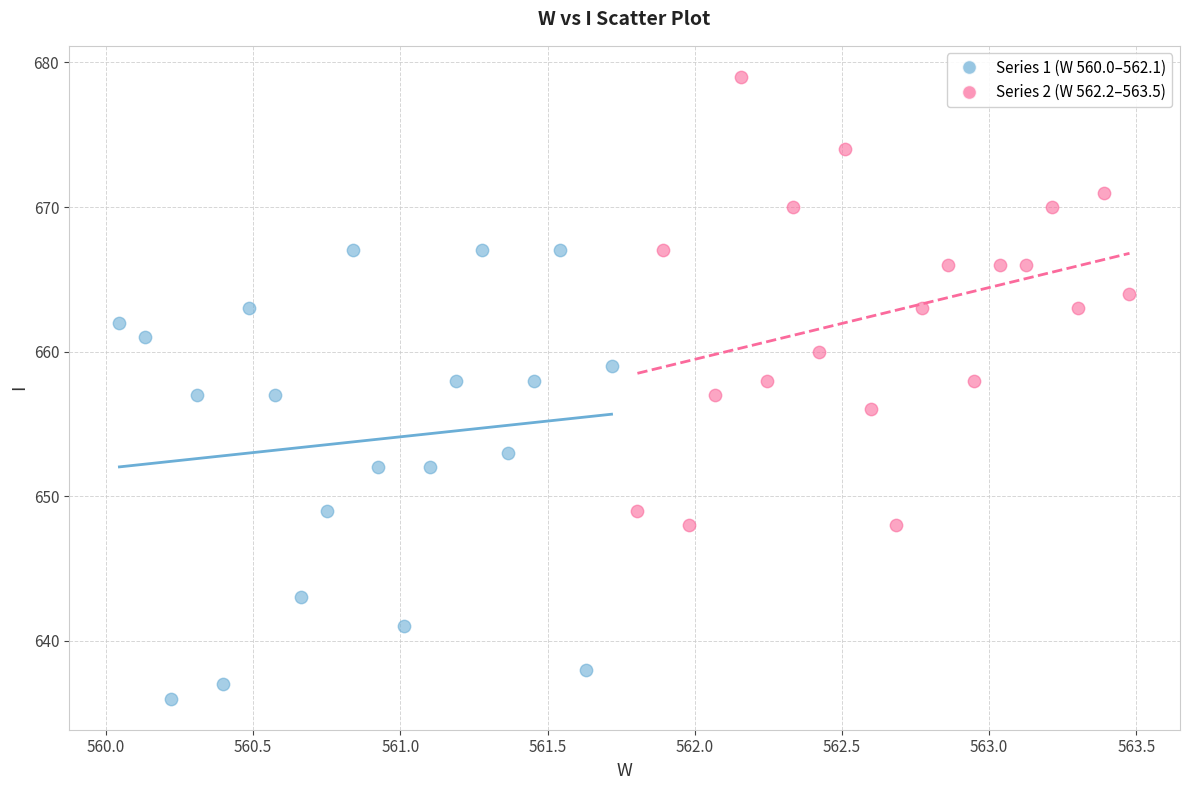

Which series reaches the maximum Y coordinate?

Series 2 (W 562.2–563.5)